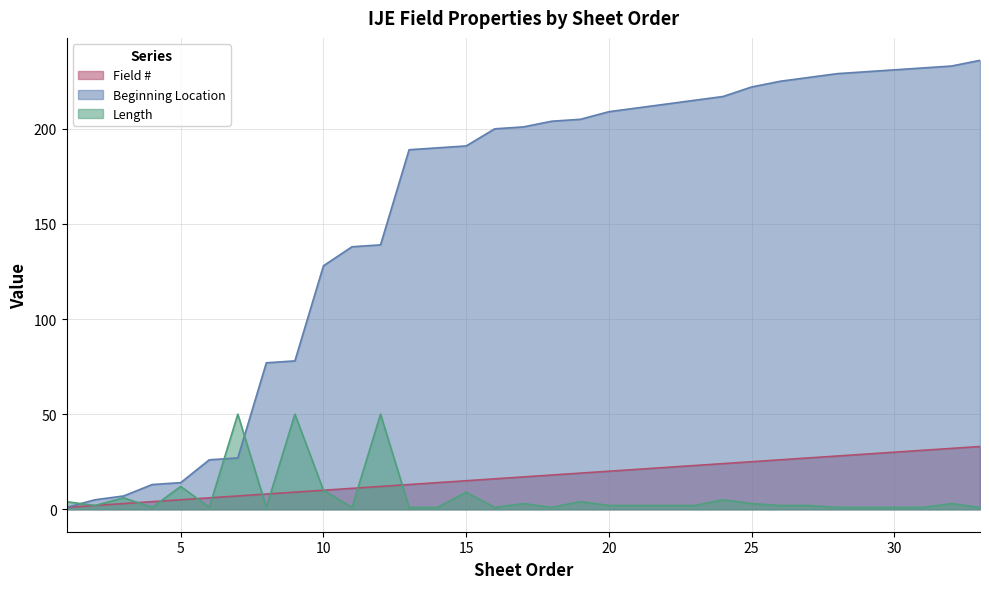

How many data points in Field # are above 17?

16